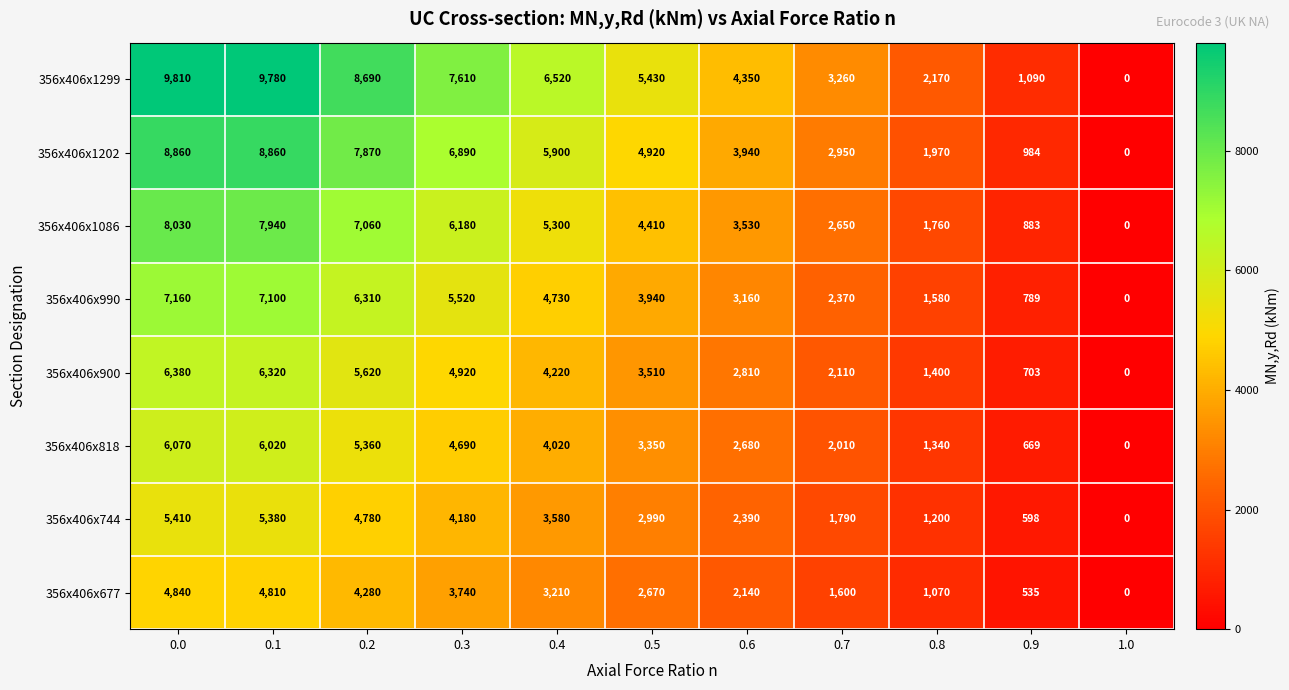

Is it true that 356x406x818 equals 6070 at 0.0?

True